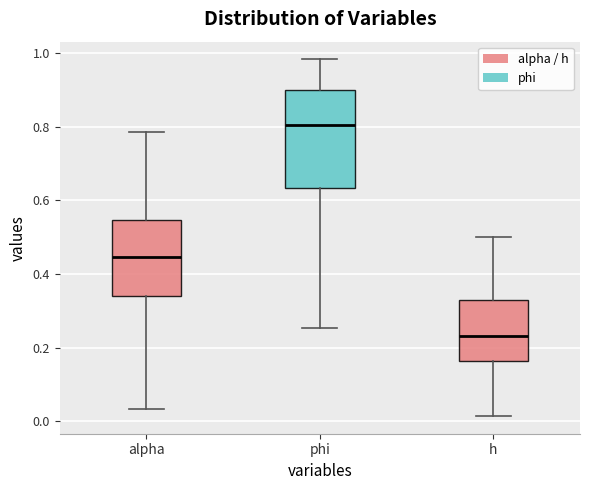

Where does the lower whisker of the box for phi end on the y-axis? The values are not printed on the chart, so give them approximately, as read against the axis.

0.26